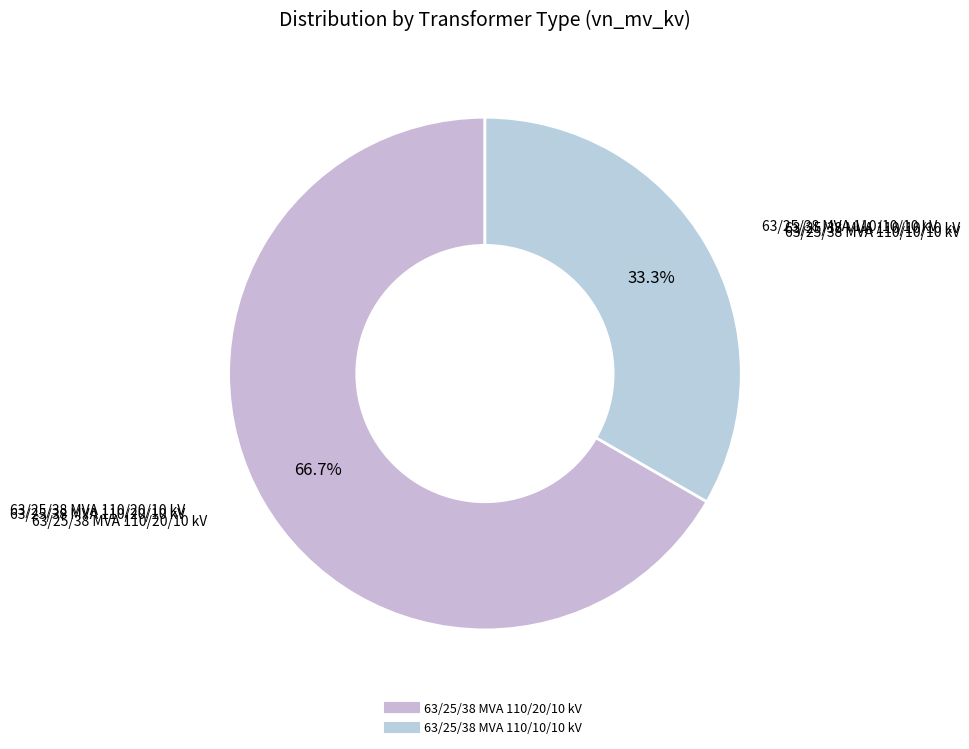

Rank the categories by value from lowest to highest.

63/25/38 MVA 110/10/10 kV, 63/25/38 MVA 110/20/10 kV